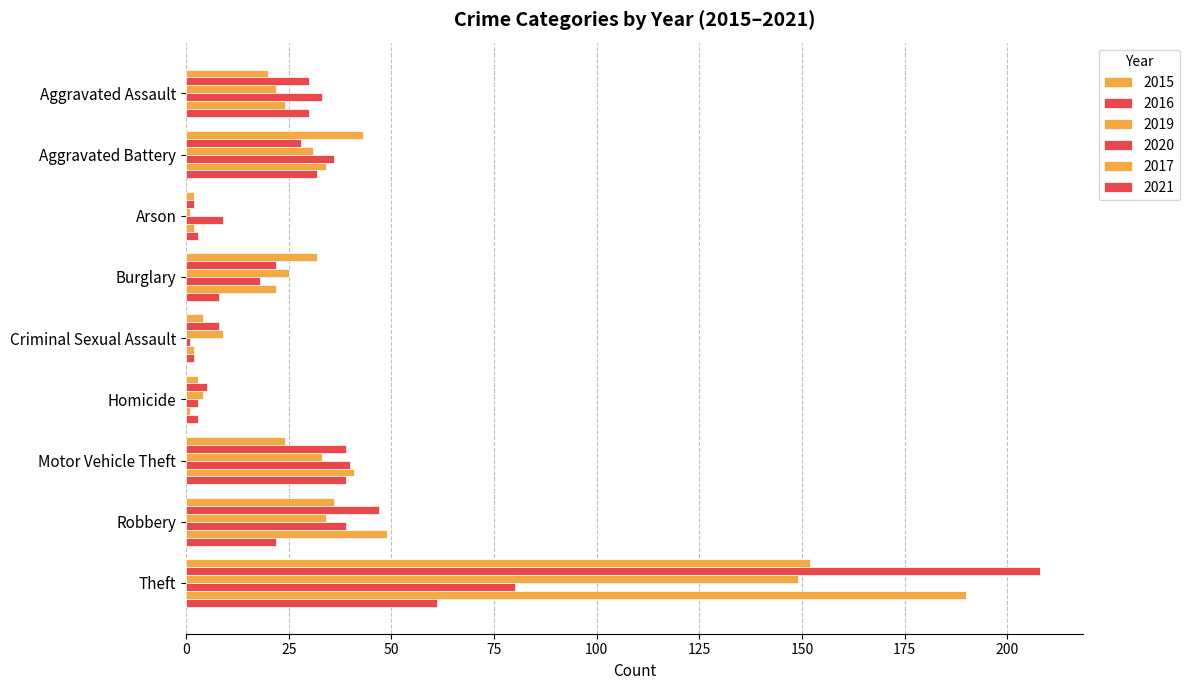

What is the label of the 7th bar from the right?

Arson